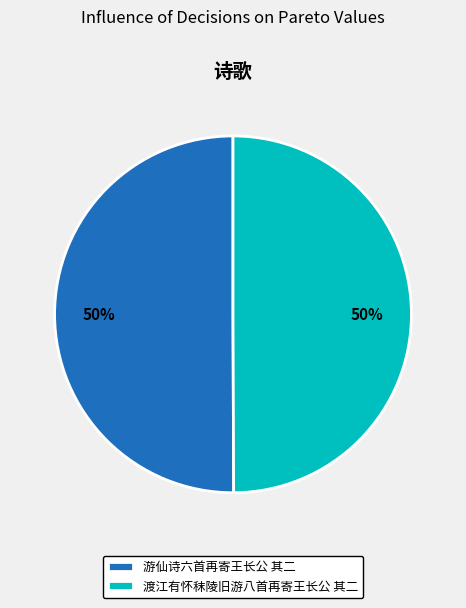

The 渡江有怀秣陵旧游八首再寄王长公 其二 slice represents 50% of the pie. True or false?

True